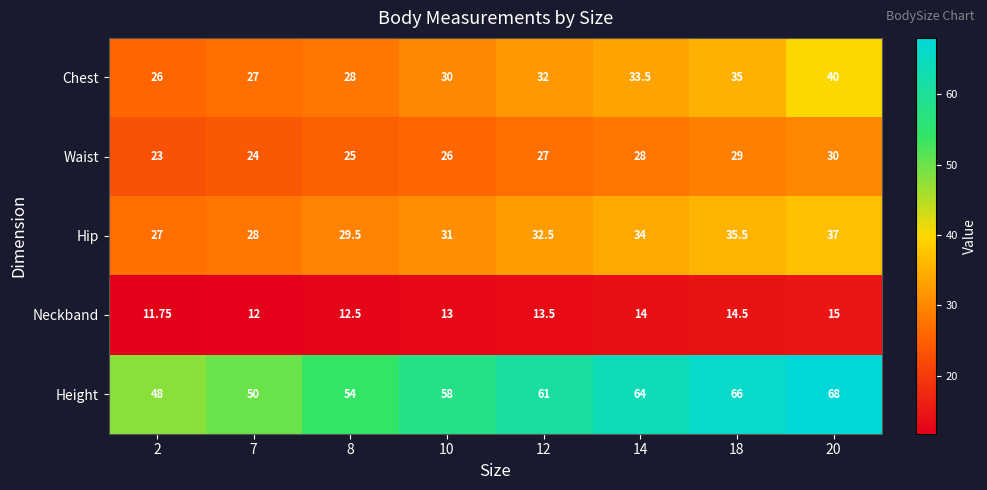

At how many categories does at least one series exceed 34?

8